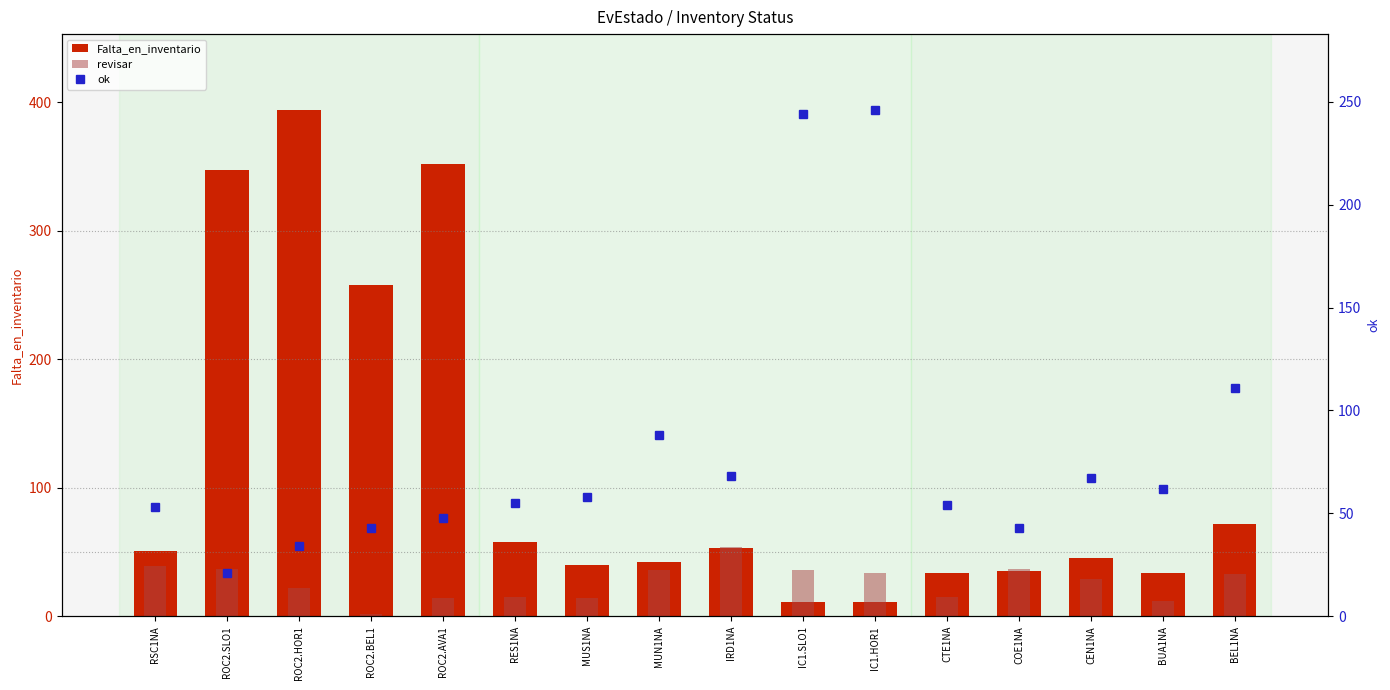

What is the sum of the Falta_en_inventario values at MUN1NA and MUS1NA?

82